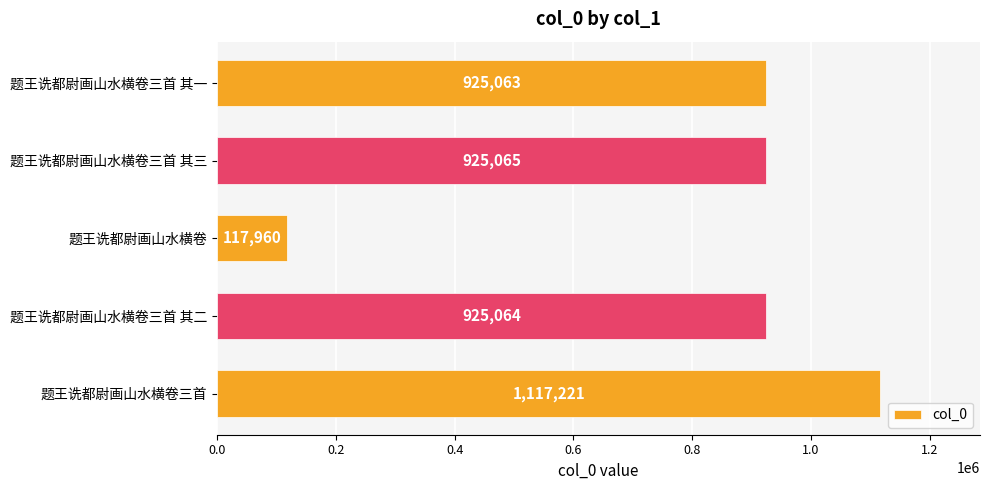

Approximately how many times larger is the value at 题王诜都尉画山水横卷三首 compared to 题王诜都尉画山水横卷三首 其一?

1.2